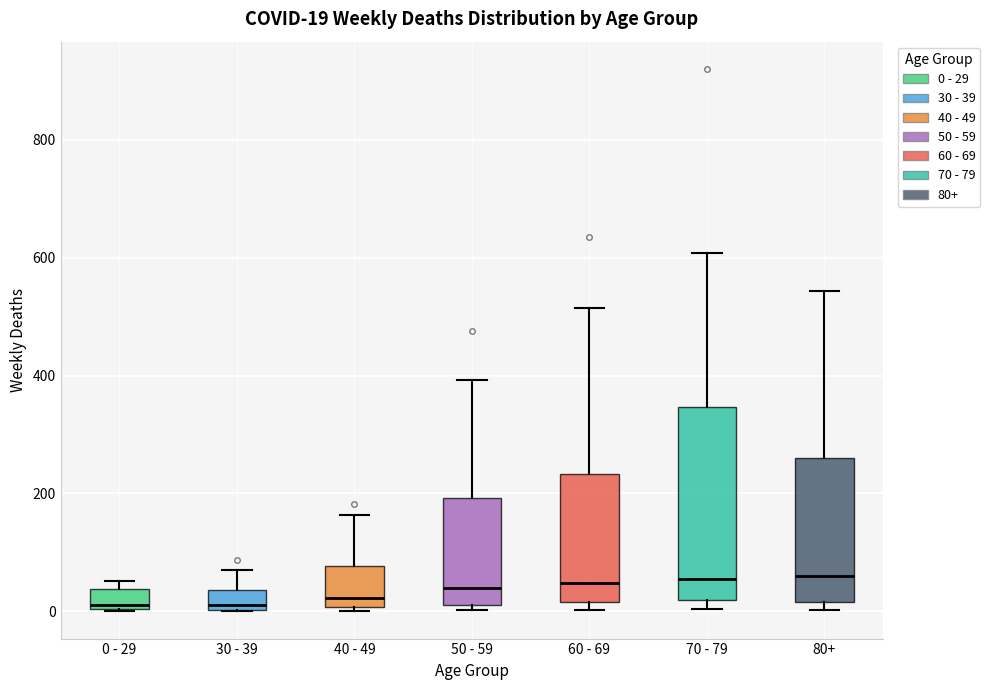

Comparing the boxes themselves (not the whiskers), which one is the tallest?

70 - 79